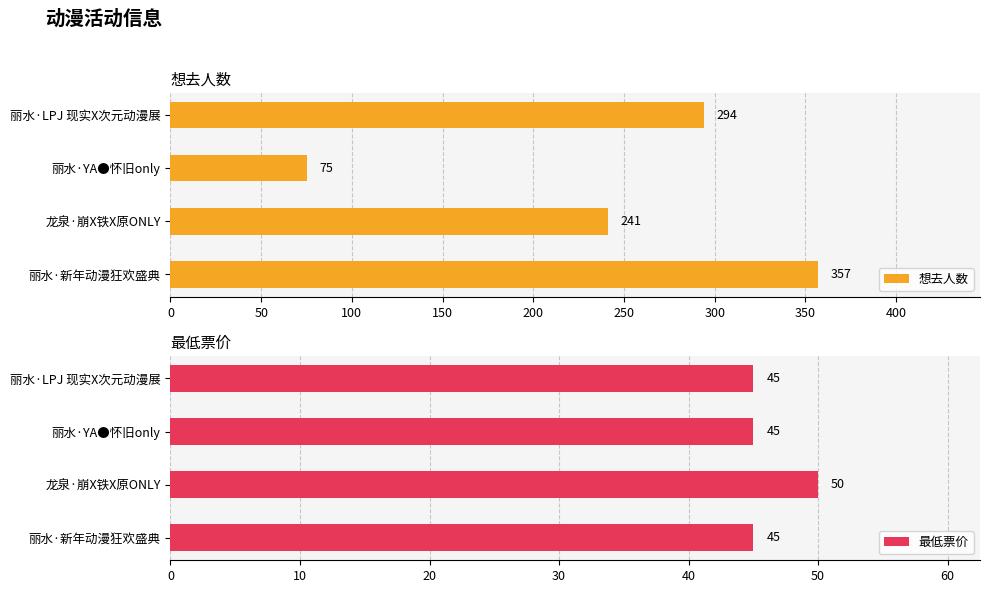

Which series has the largest total across all categories?

想去人数